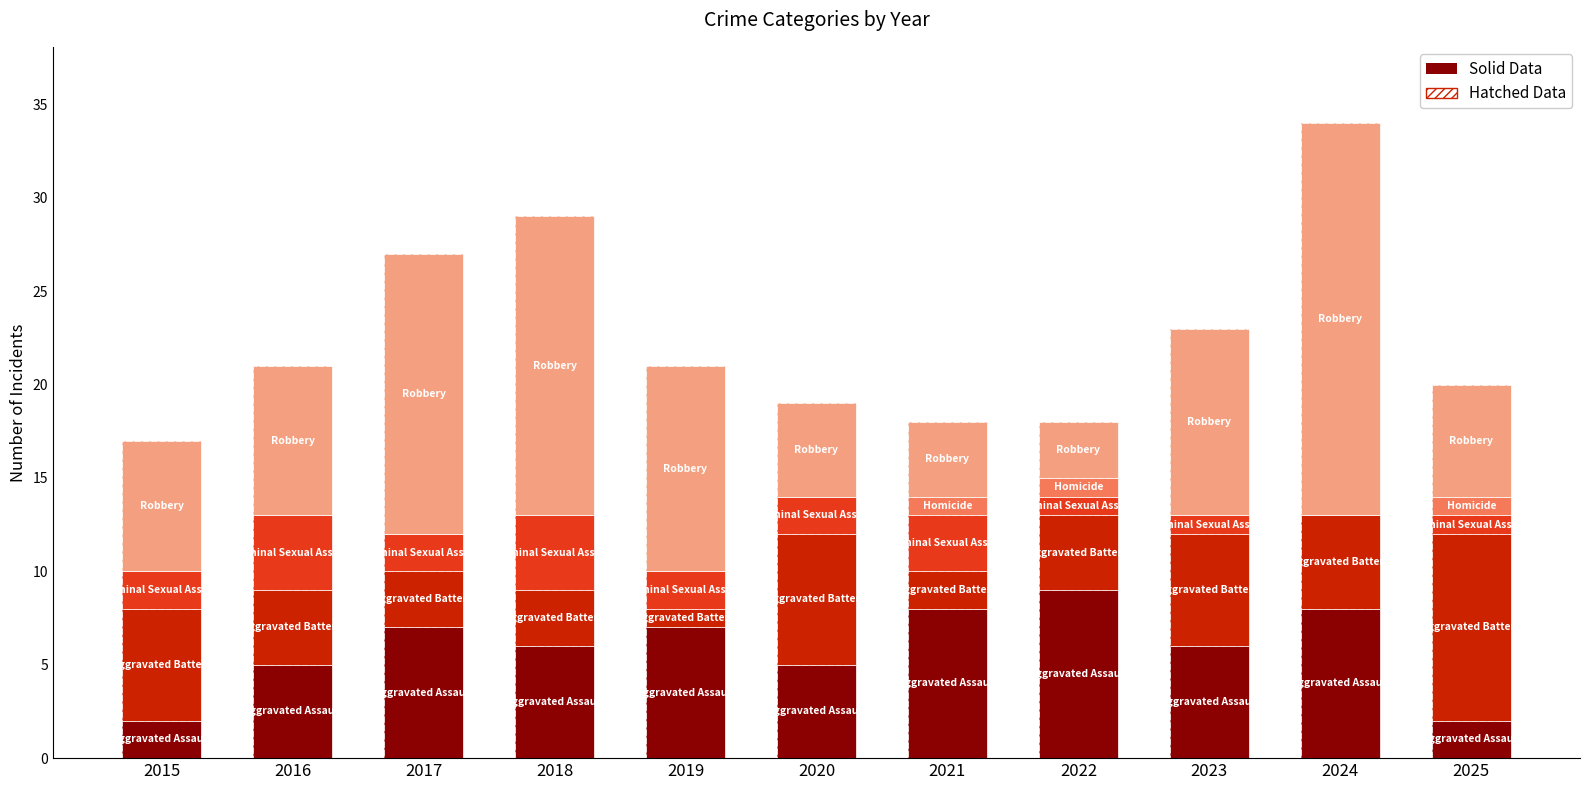

Reading right to left, transcribe all the data shown in this chart.

Aggravated Assault: 2	8	6	9	8	5	7	6	7	5	2
Aggravated Battery: 10	5	6	4	2	7	1	3	3	4	6
Criminal Sexual Assault: 1	0	1	1	3	2	2	4	2	4	2
Homicide: 1	0	0	1	1	0	0	0	0	0	0
Robbery: 6	21	10	3	4	5	11	16	15	8	7